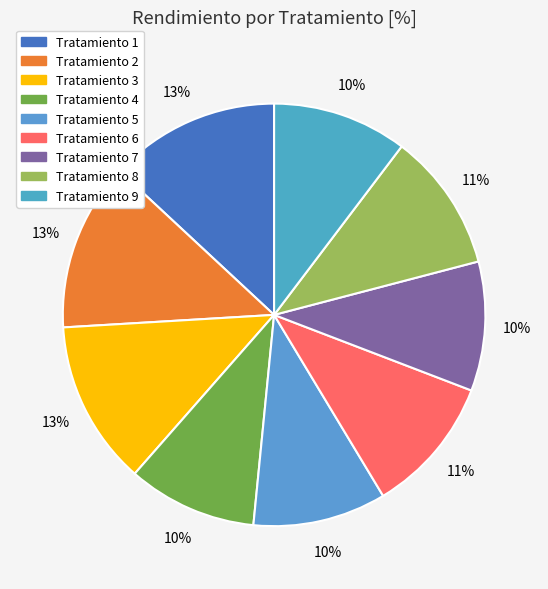

How many slices are in this pie chart?

9